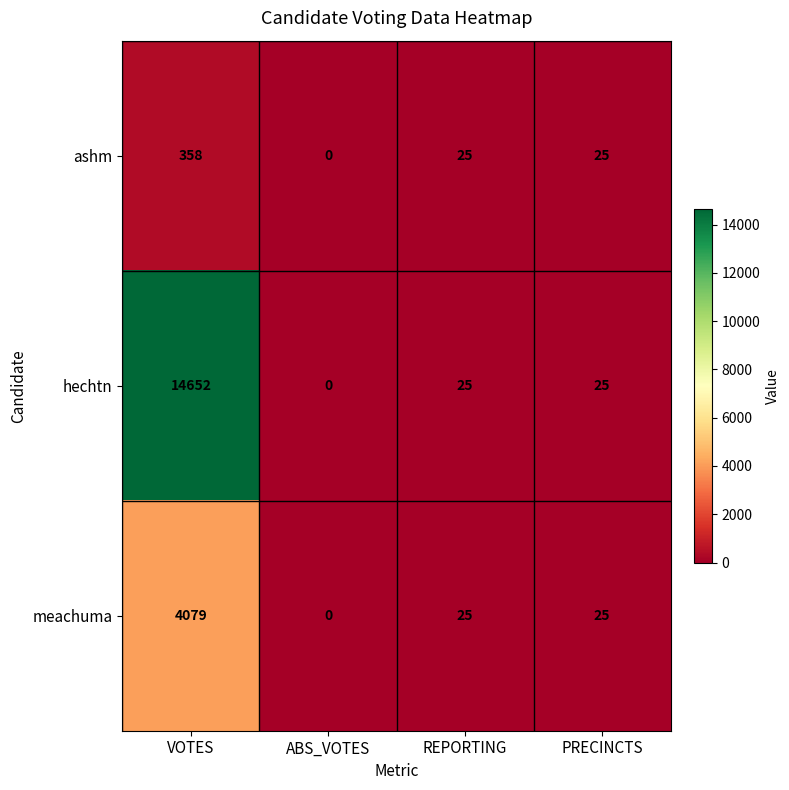

Between VOTES and PRECINCTS, which series saw the biggest shift?

hechtn